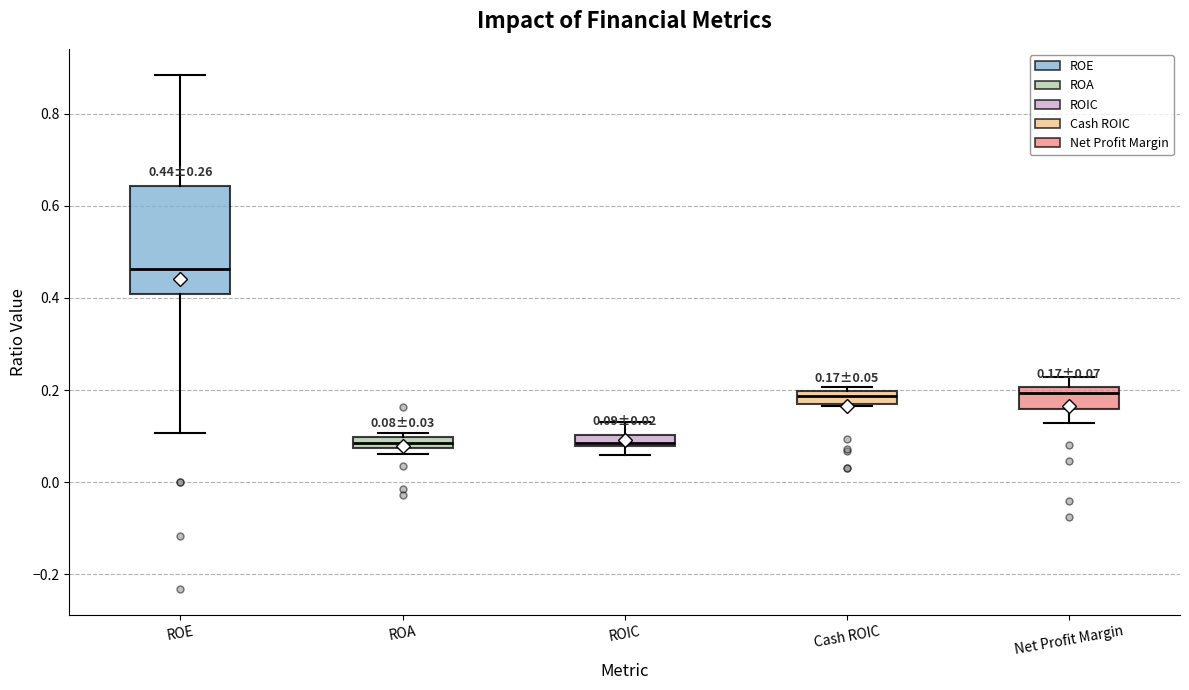

Comparing the boxes themselves (not the whiskers), which one is the tallest?

ROE